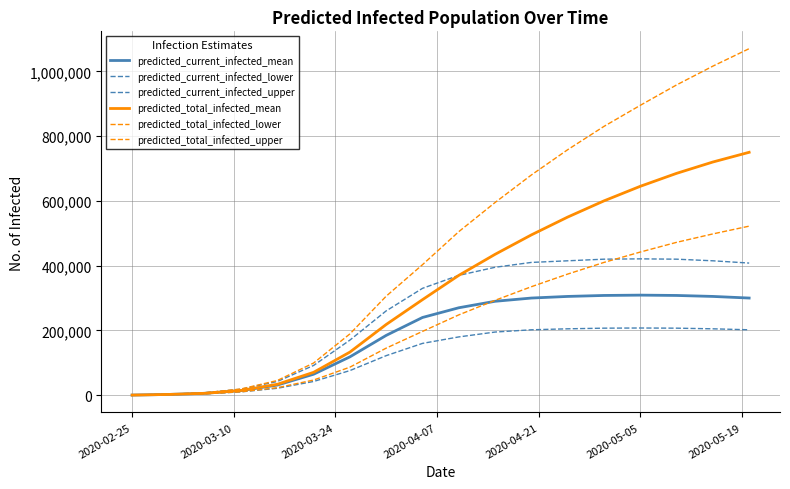

Does the chart have visible grid lines?

Yes